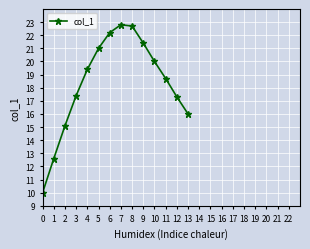

Does the chart display data point markers on the line(s)?

Yes